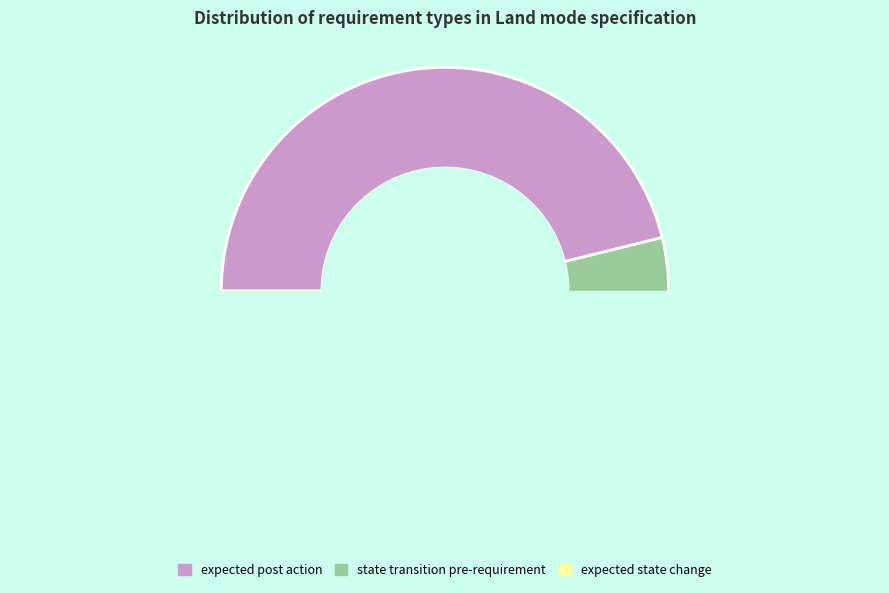

Which slice is the largest?

expected post action